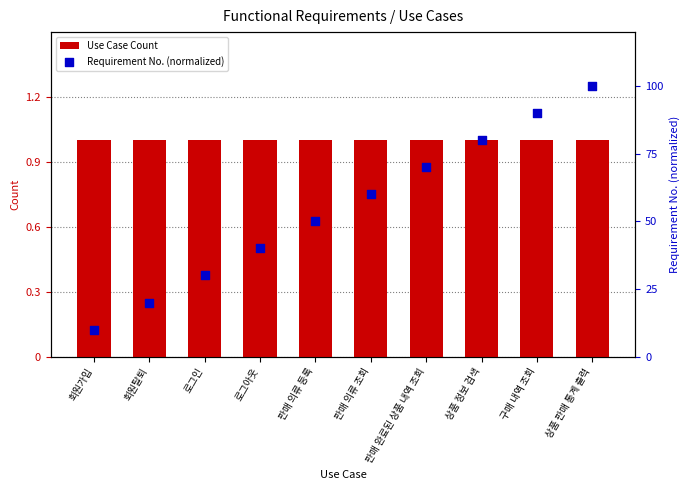

What is the total value across all series at 회원가입?

1.1